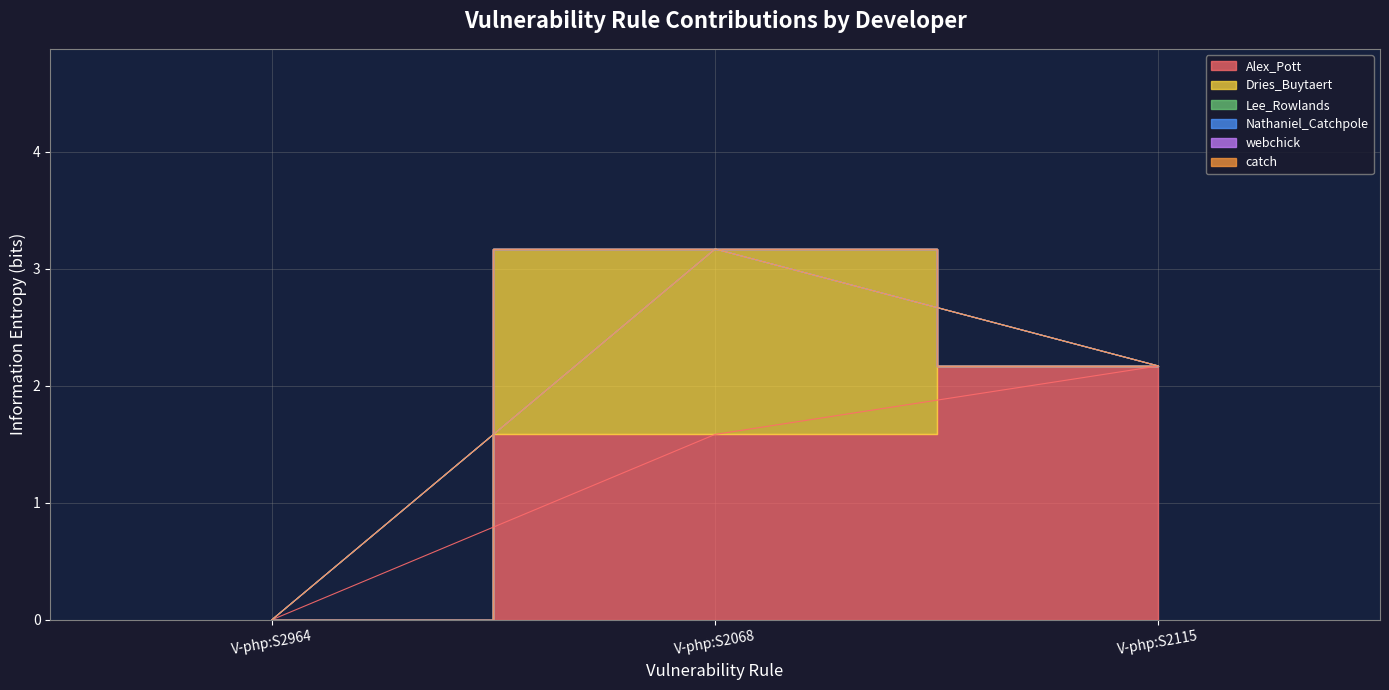

What position from the right is V-php:S2068?

2